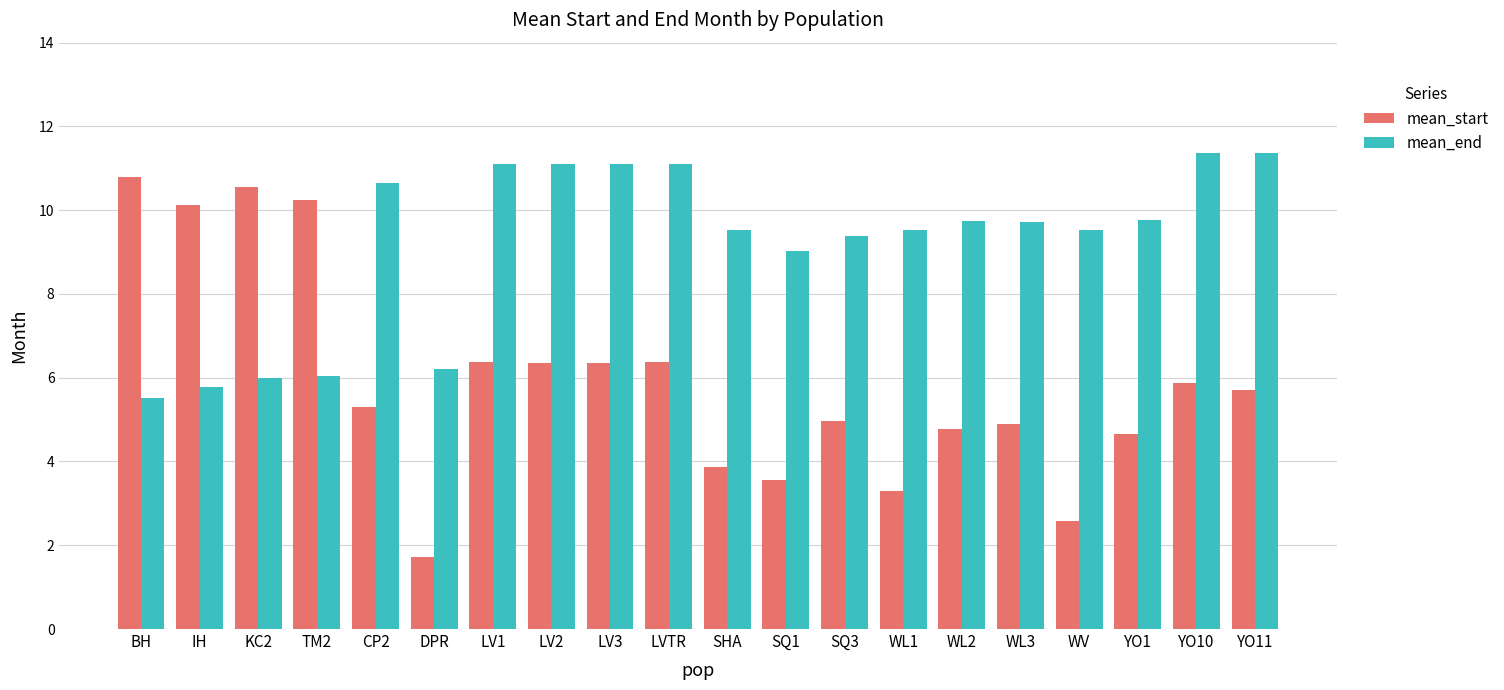

What is the label of the 9th bar from the left?

LV3